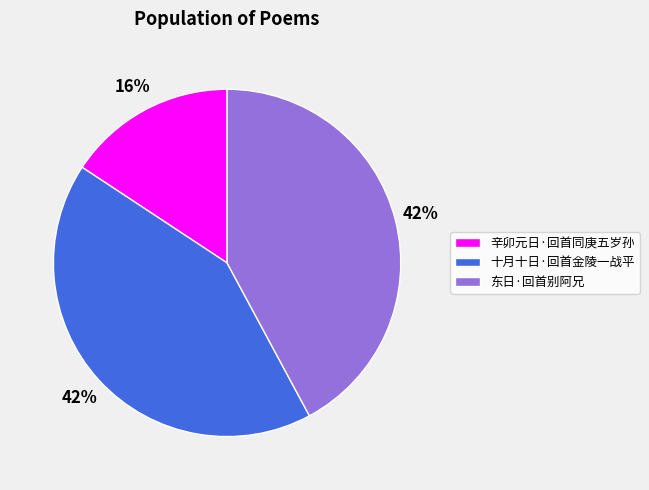

How many segments does this pie chart have?

3